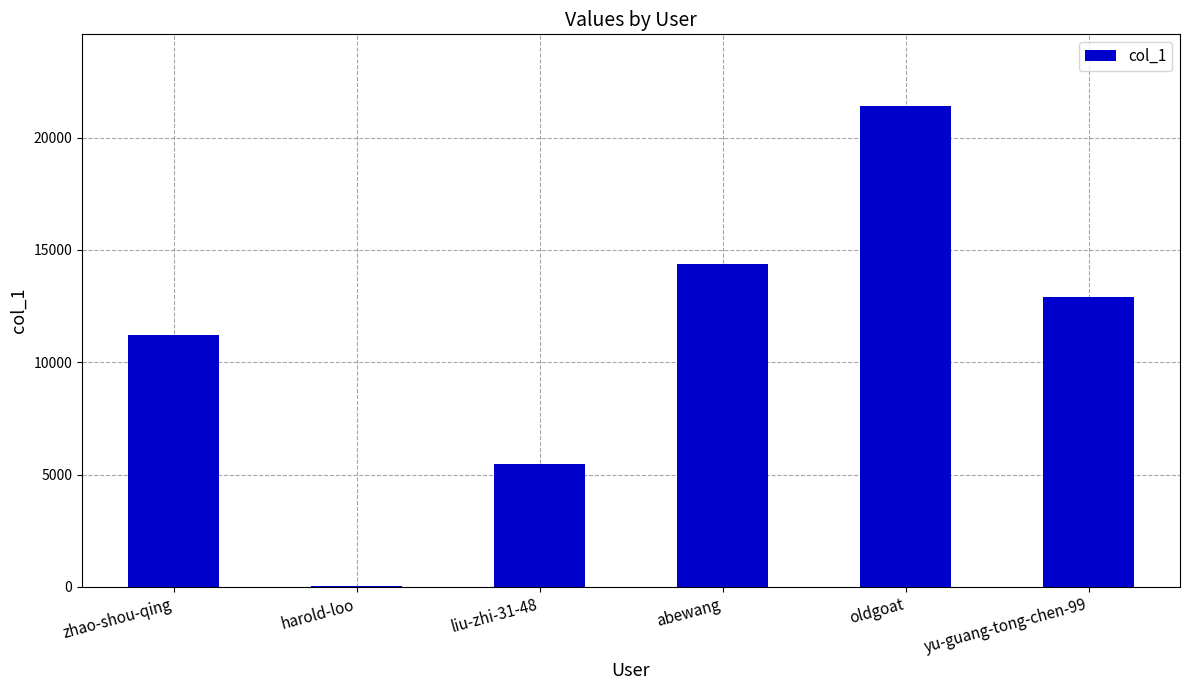

At which label is the value closest to 10709?

zhao-shou-qing